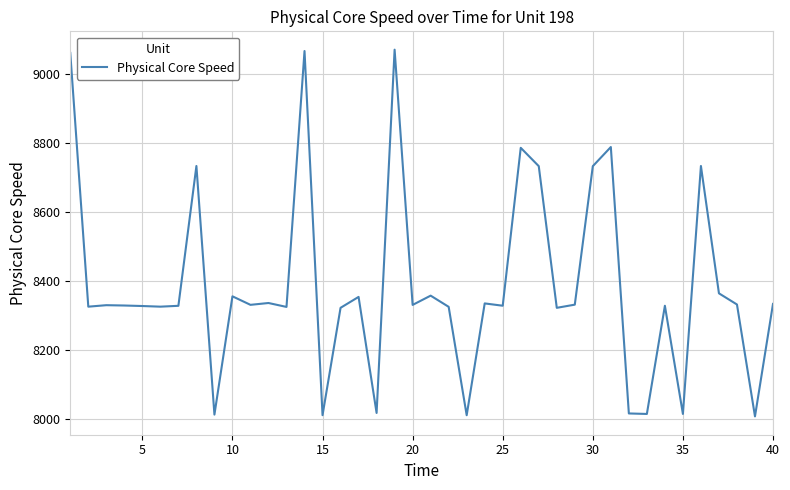

What is the smallest value displayed?

8008.9